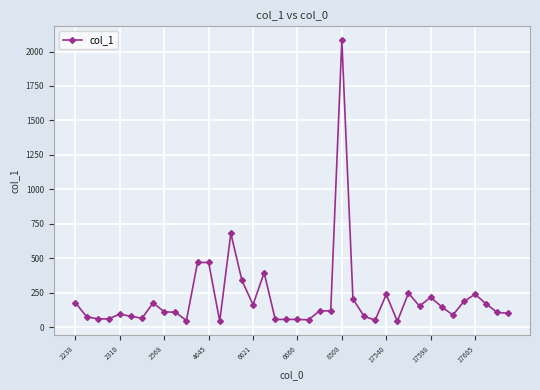

True or false: the data has more than 2 interior local peaks.

True